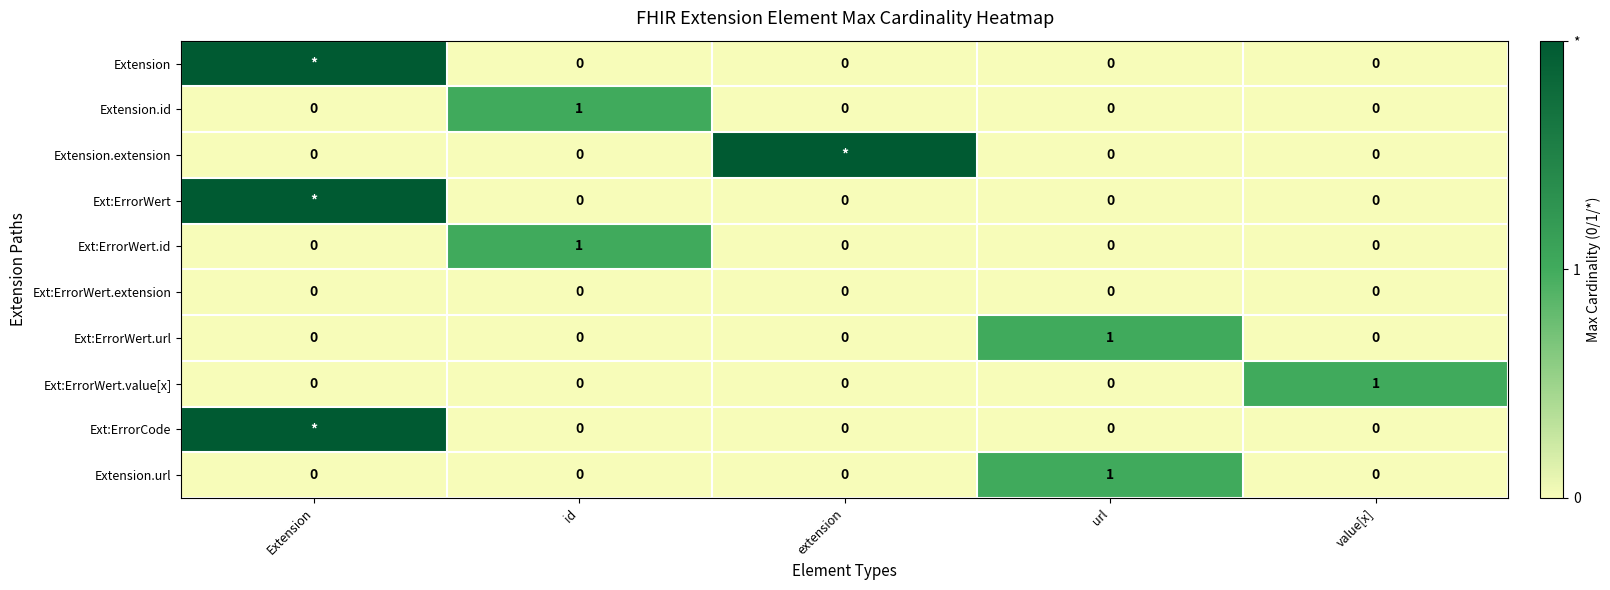

How many Extension.id values are between 0 and 1?

5